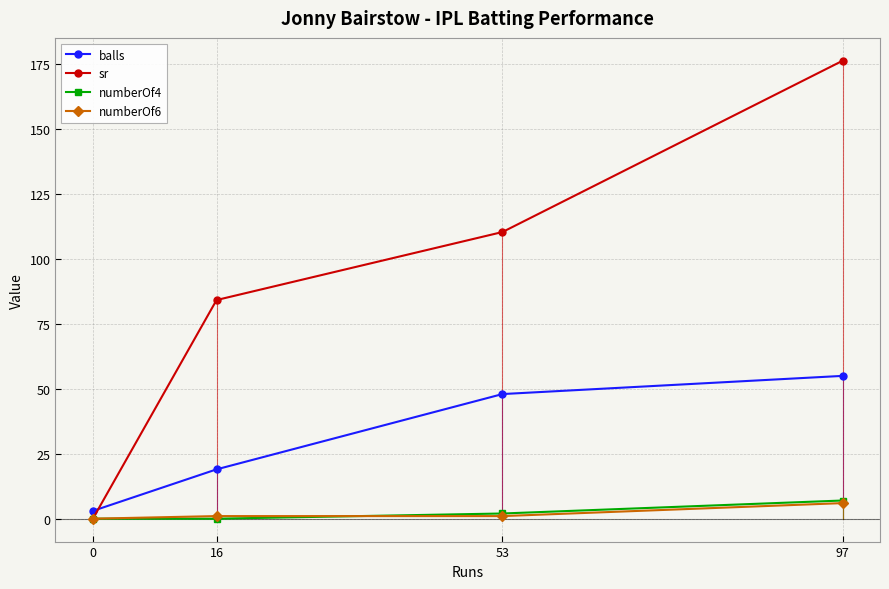

How many positive values does the numberOf6 series have?

3